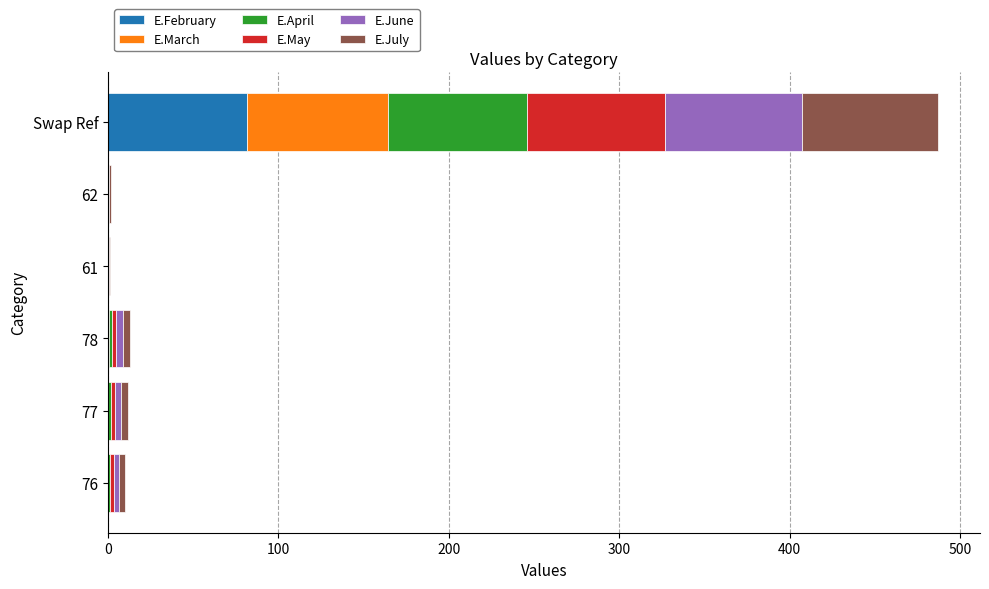

What is the maximum value for E.February?

81.7